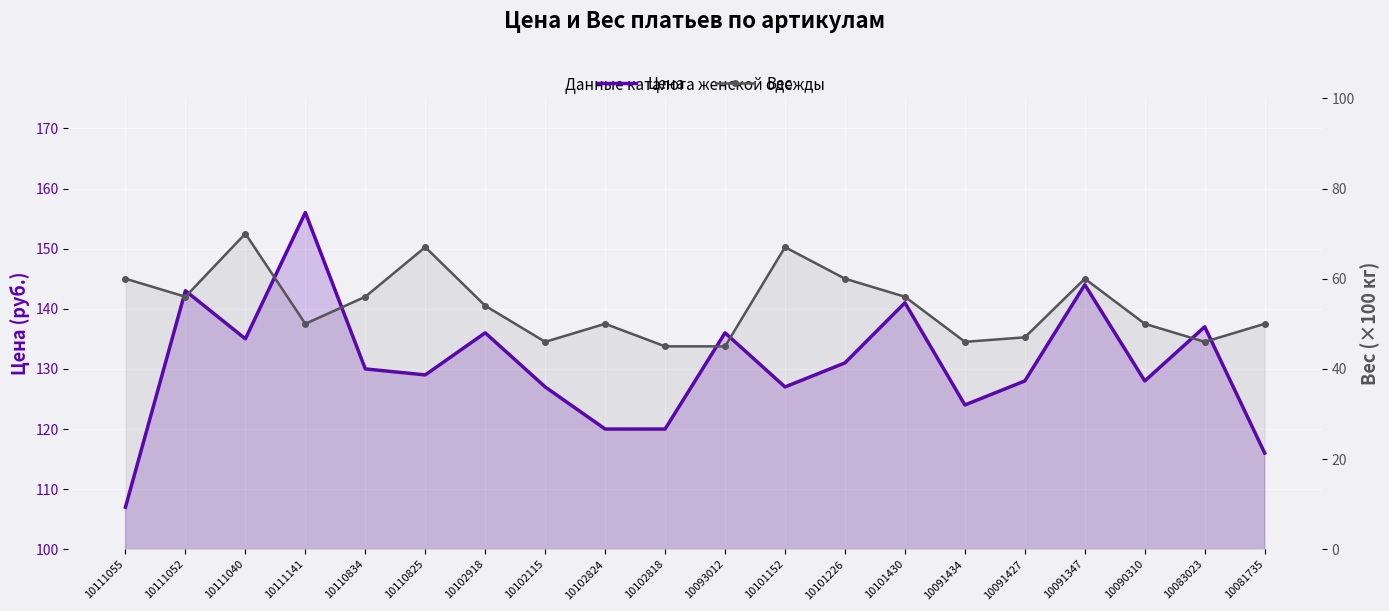

What is the value of the Вес point at the 15th from the left?

46.0